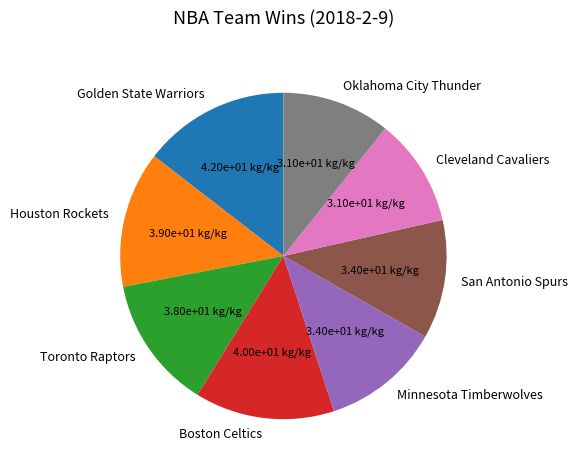

What is the ratio of the value at Boston Celtics to the value at Oklahoma City Thunder?

1.3